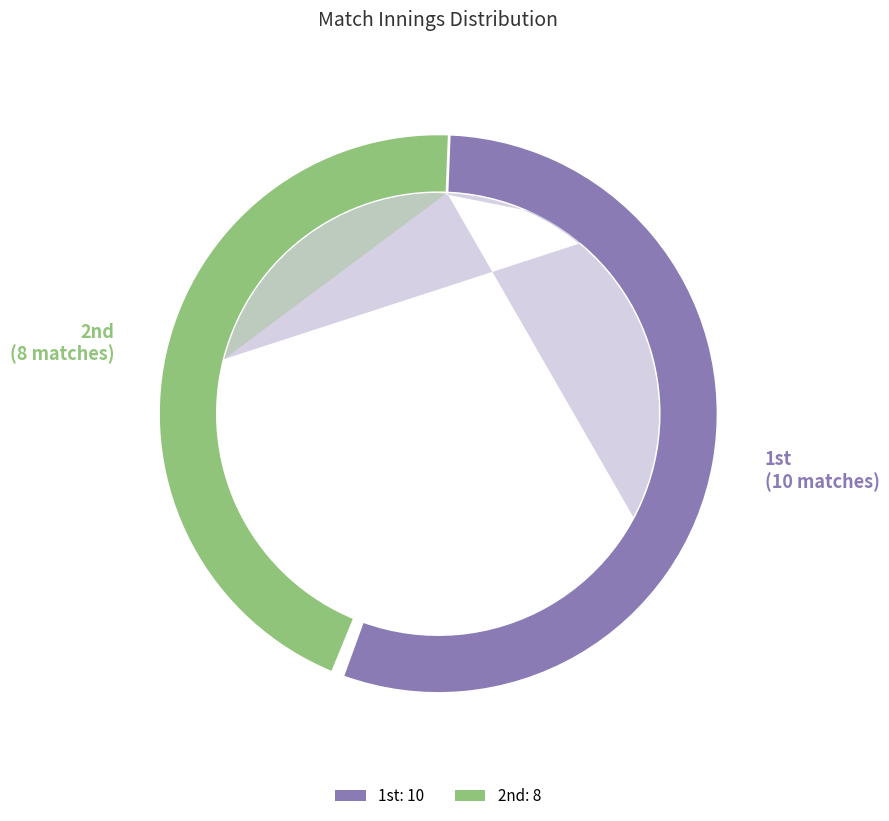

Which category accounts for the majority?

1st